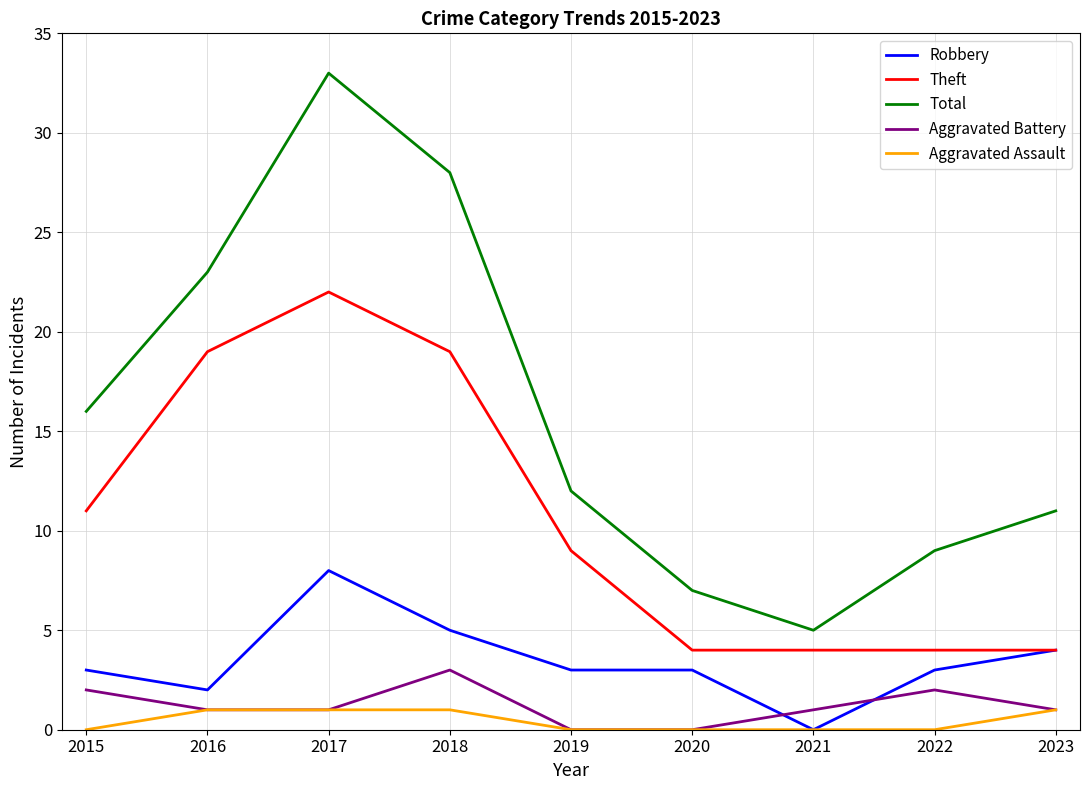

Which series has the largest range (max minus min)?

Total